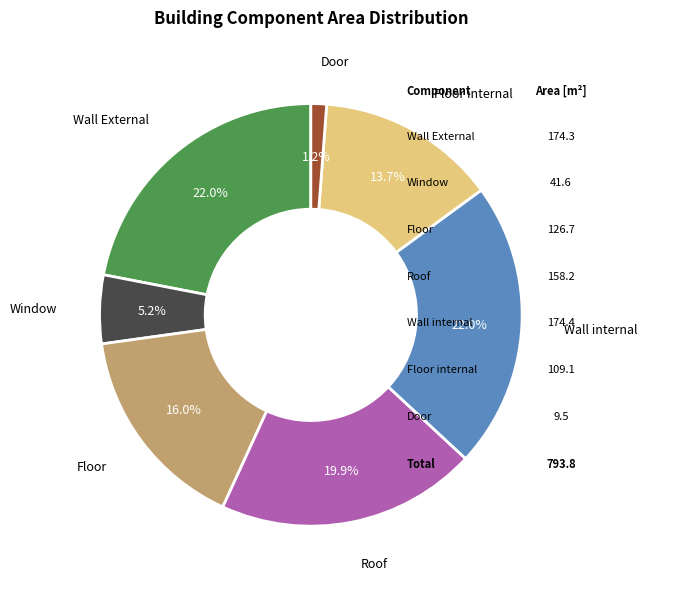

Does any single category account for the majority?

No